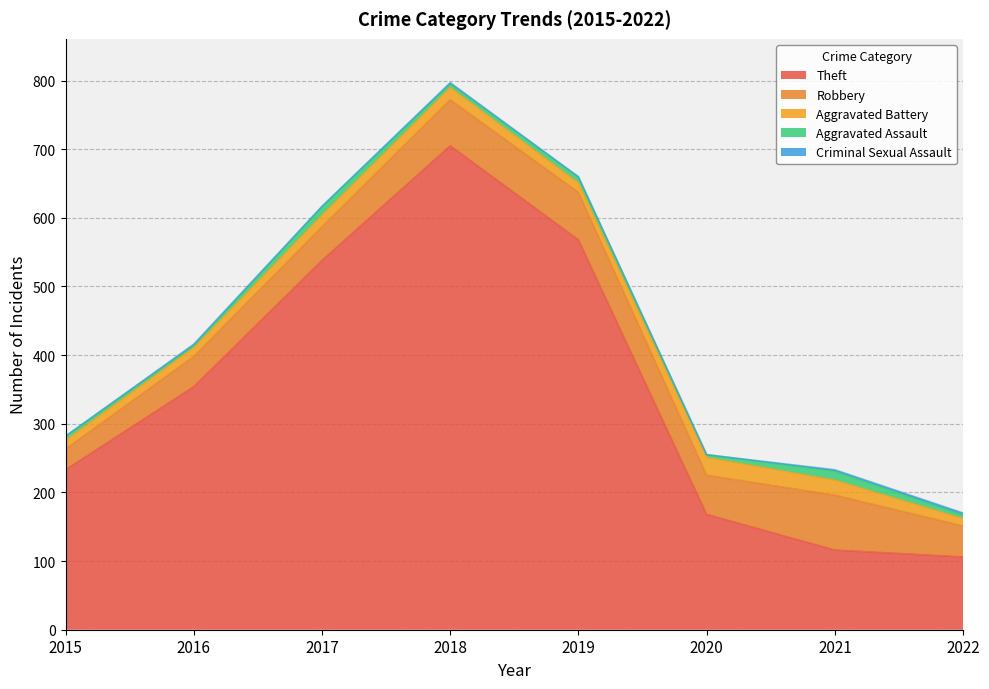

The value of Robbery at 2016 is 30. True or false?

False